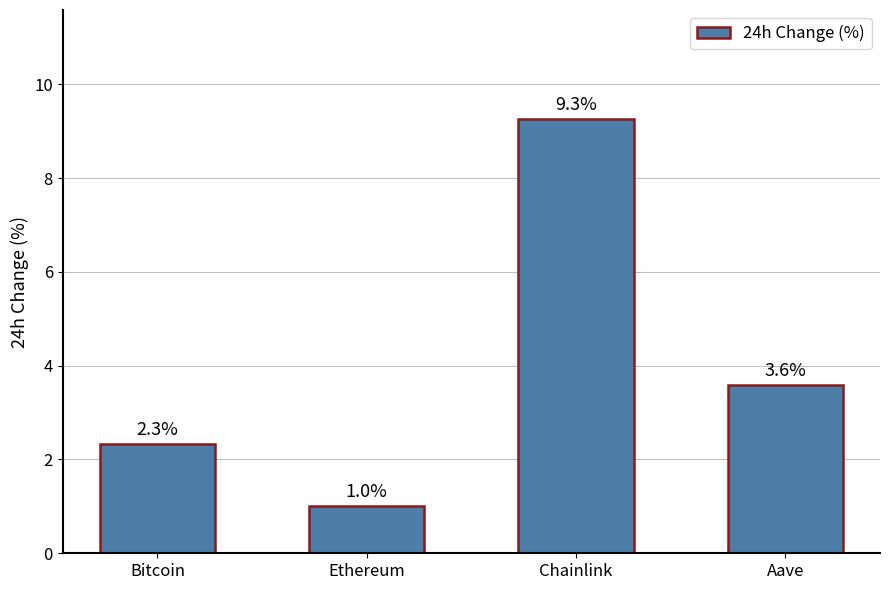

The value at Chainlink is 9.3. True or false?

True